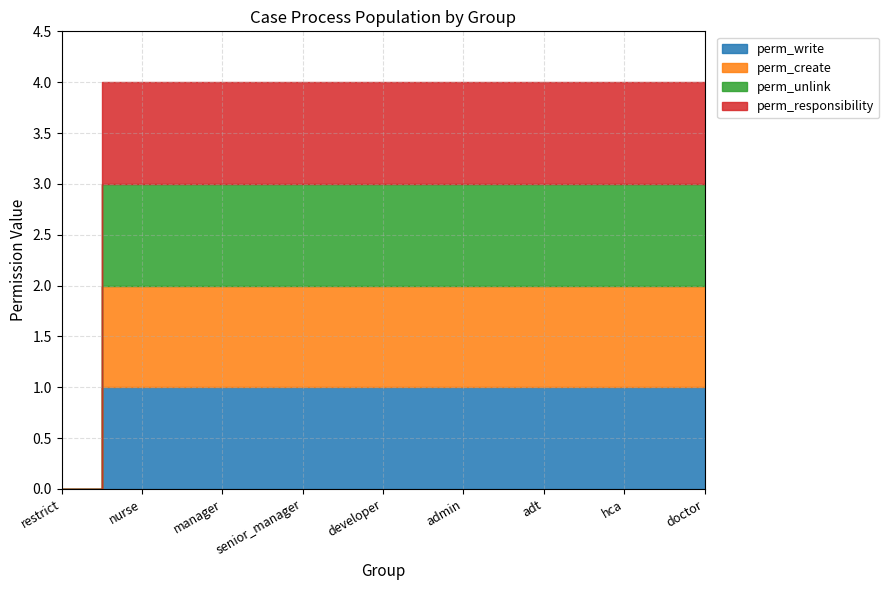

Which series has the largest total across all categories?

perm_write